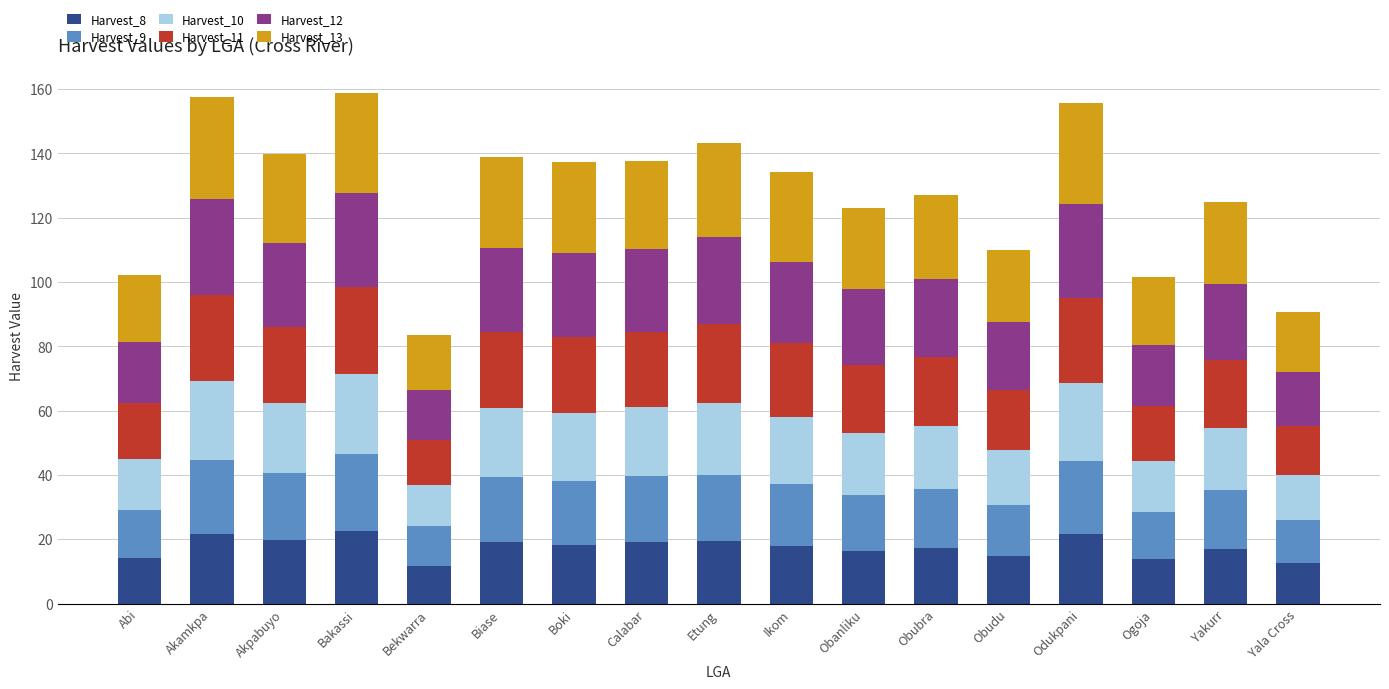

What is the lowest value of the Harvest_8 series?

11.8